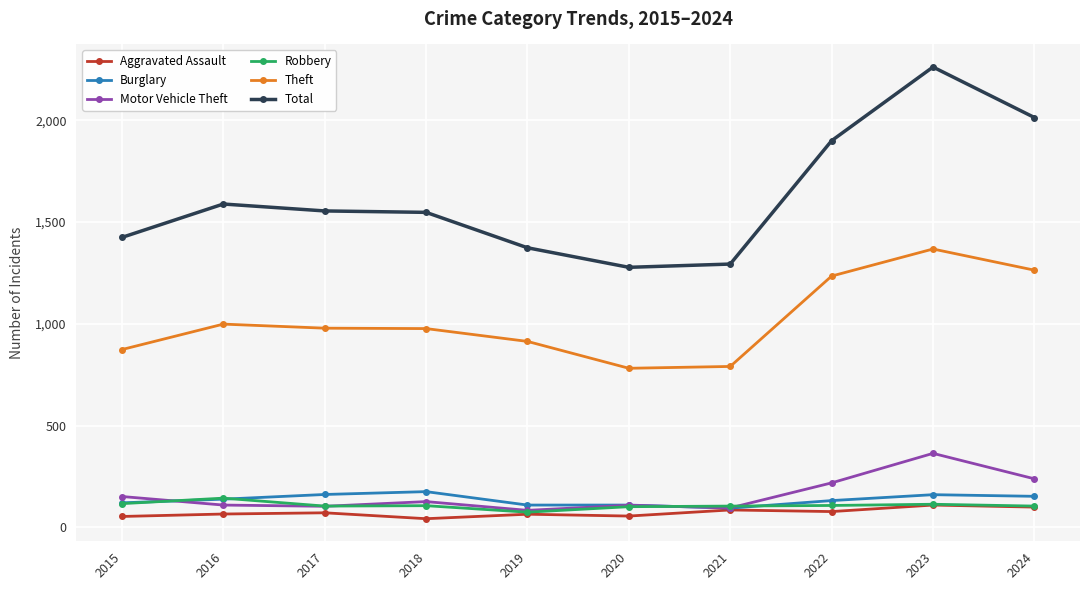

What is the lowest value of the Total series?

1278